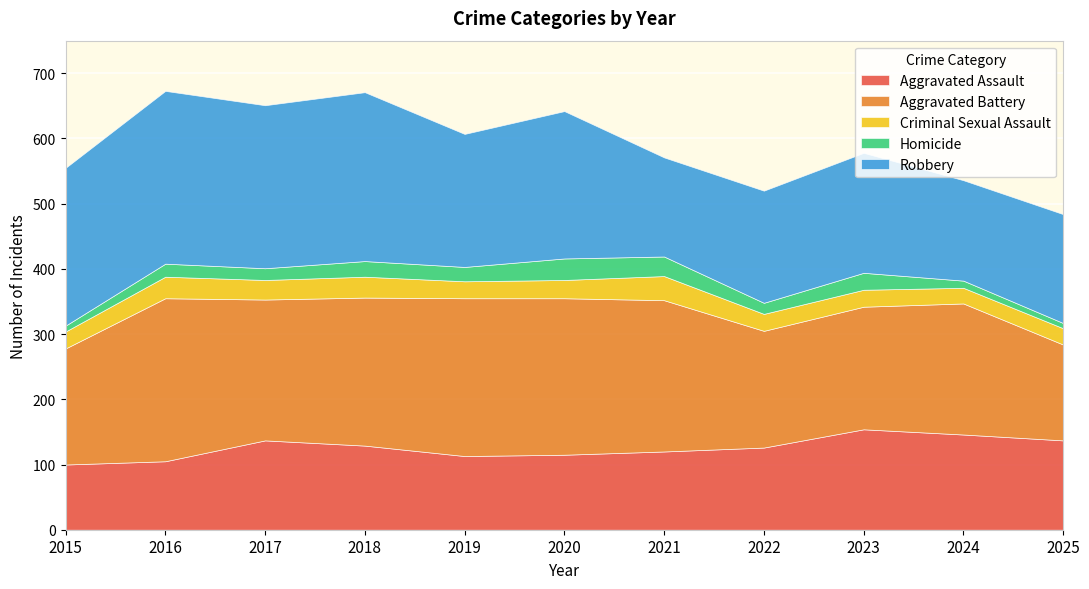

Which series changed the most between 2017 and 2024?

Robbery